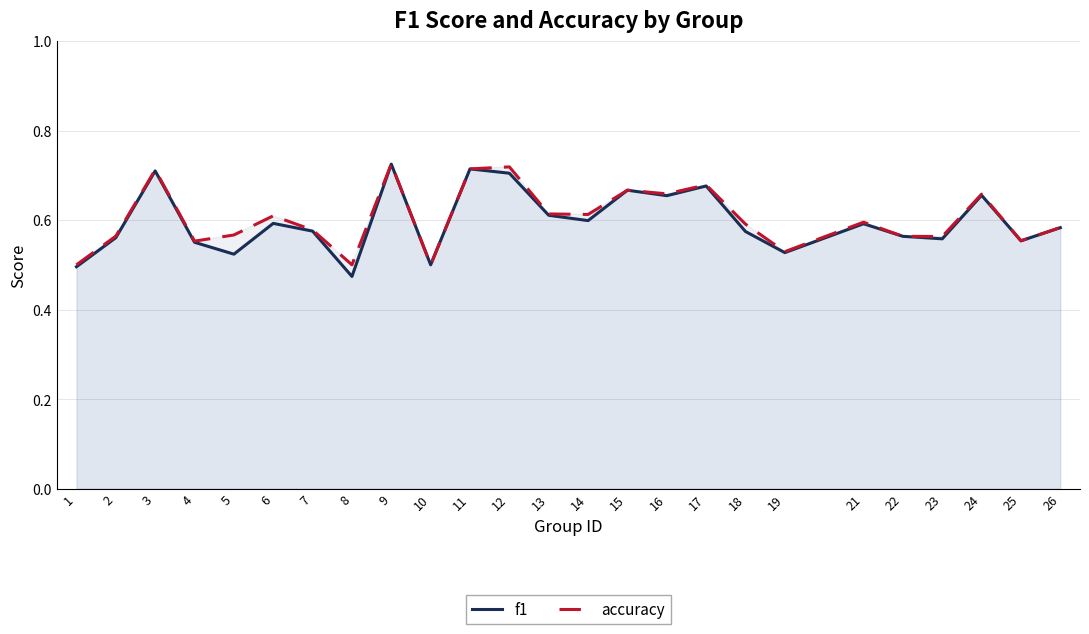

What is the sum of the accuracy values at 24 and 18?

1.2